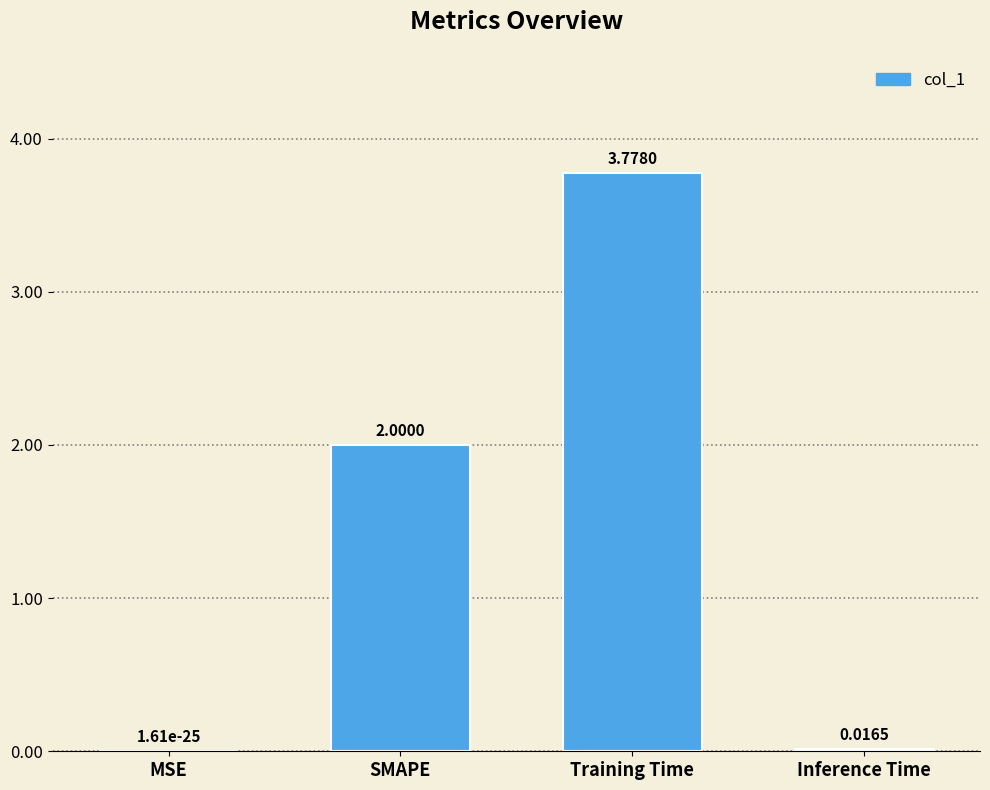

What is the change in value from MSE to Training Time?

+3.8